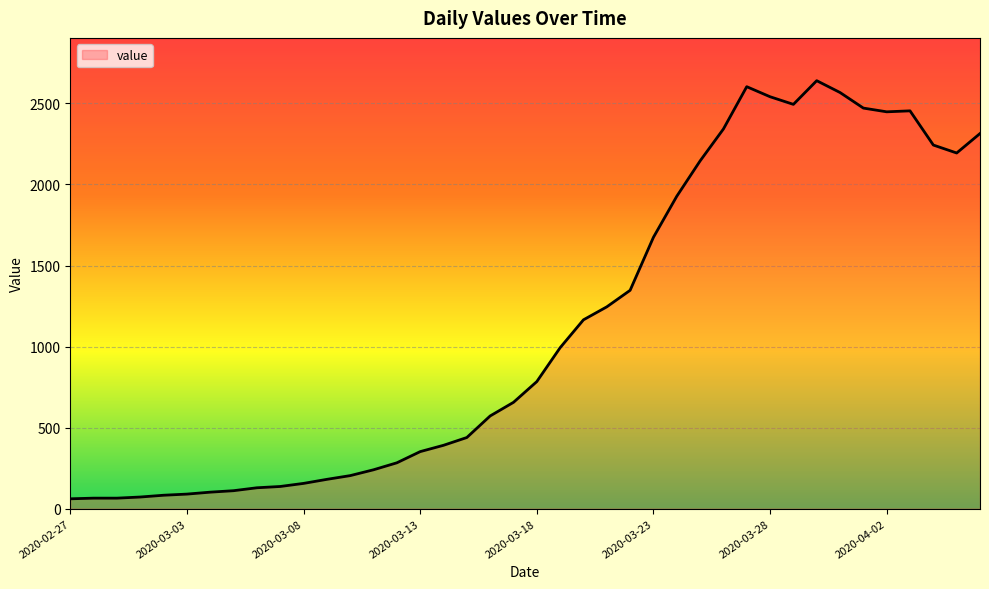

What is the difference between the maximum and minimum values?

2579